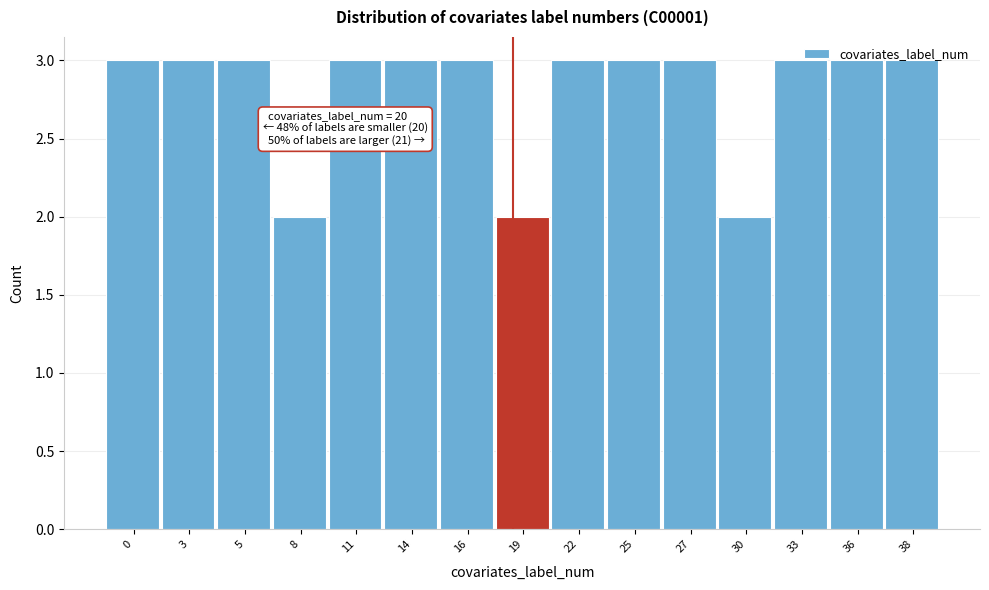

What is the approximate value at 33?

3